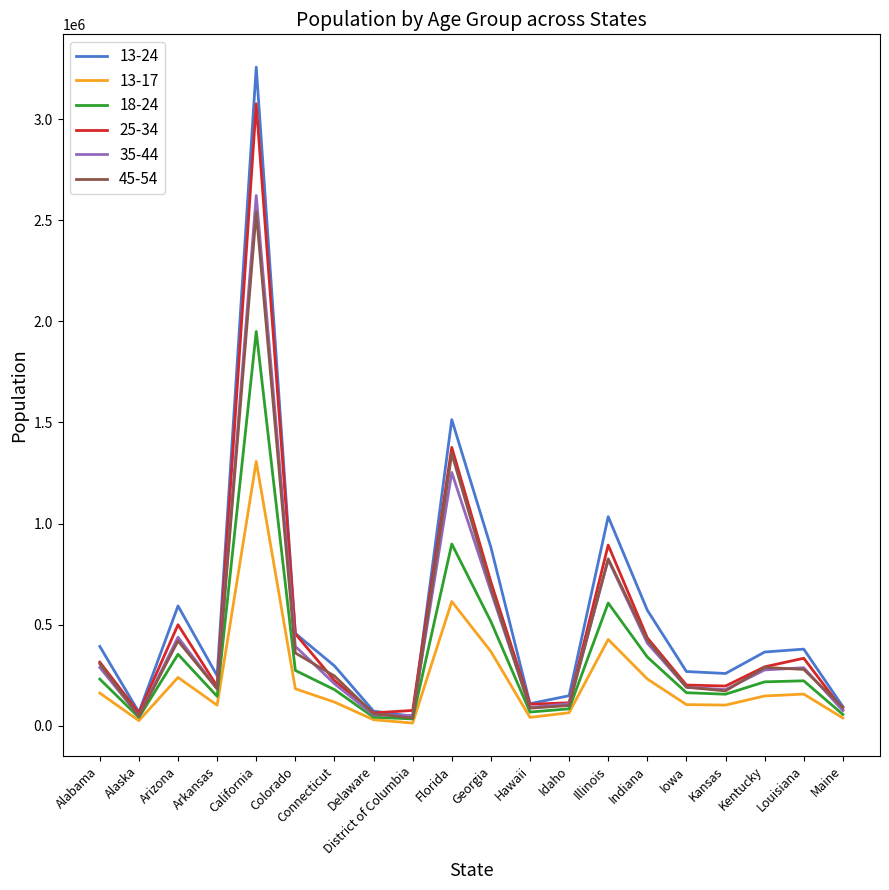

Which series has the widest spread of values?

13-24